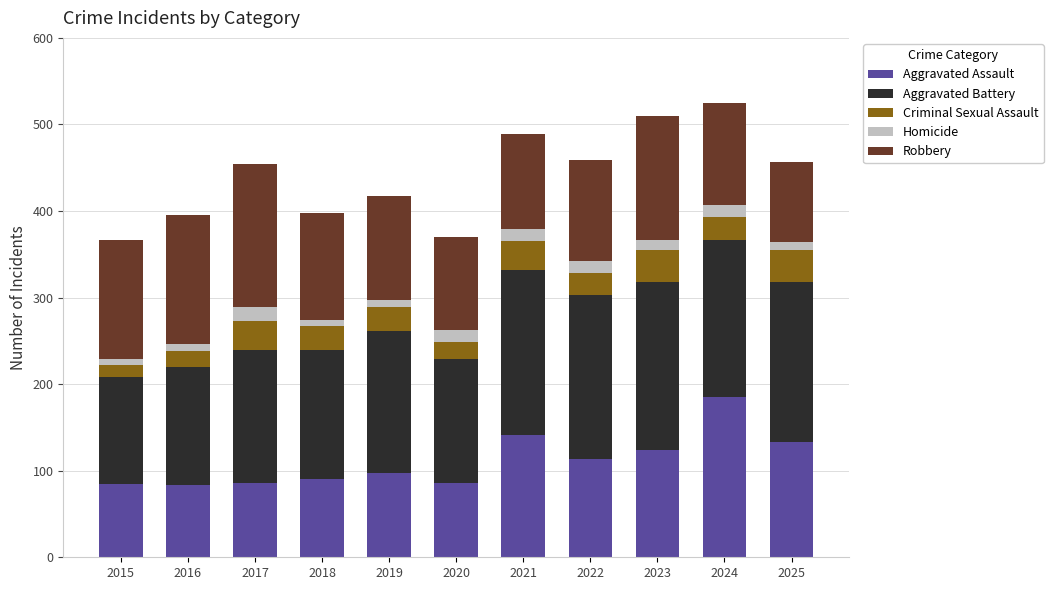

What is the difference between the second highest and second lowest values in the Aggravated Assault series?

56